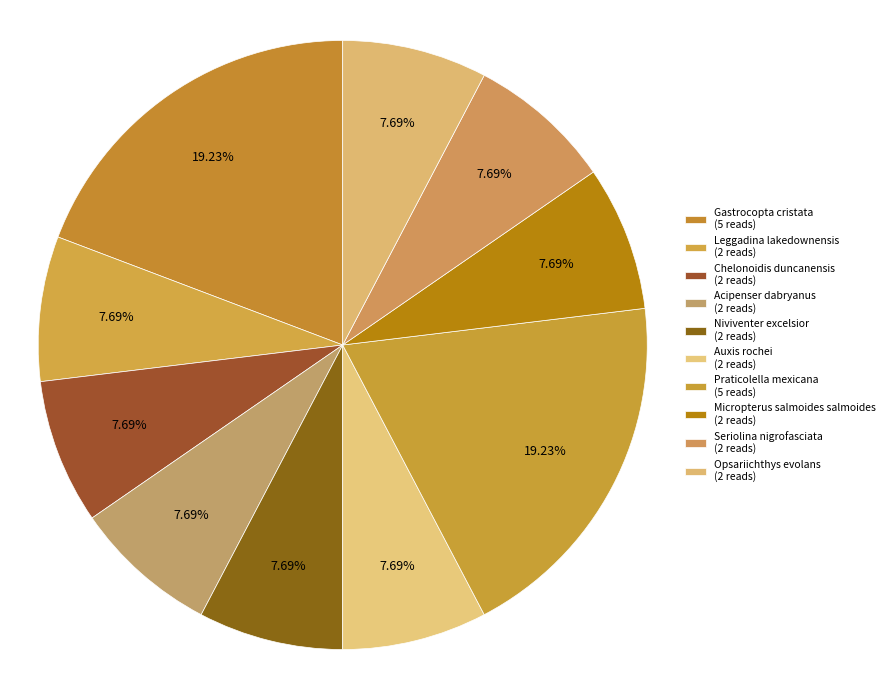

Is it true that Gastrocopta cristata is 19% of the pie?

True